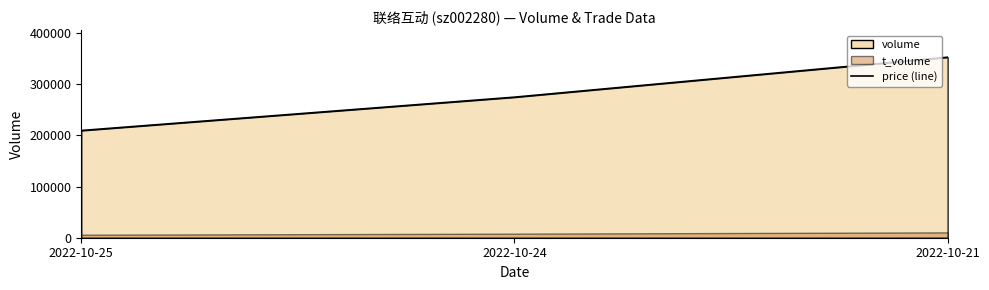

What is the greatest value displayed?

353076